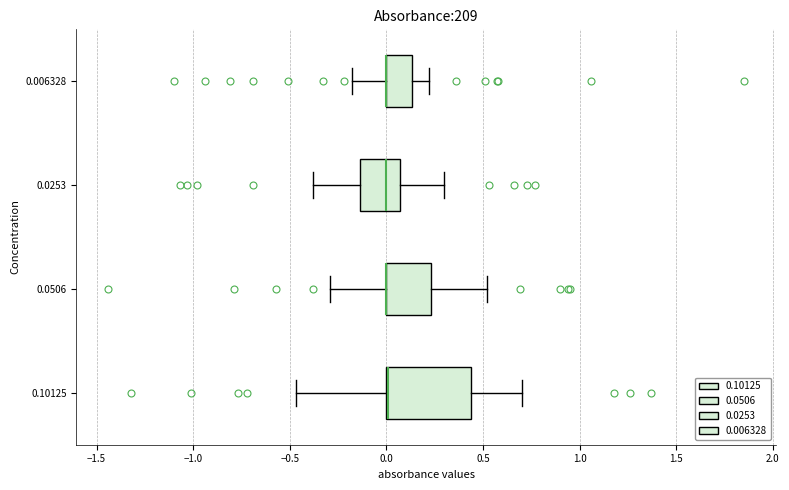

Reading bottom to top, transcribe this box plot: for each box, give where its median line is, the range the box spans, and where its two whiskers end, as read against the x-axis. The values are not printed on the chart, so give them approximately, as read against the axis.

0.10125: median 0.00 (drawn on the box's left edge), box 0.00 to 0.45, whiskers -0.45 to 0.70
0.0506: median 0.00 (drawn on the box's left edge), box 0.00 to 0.25, whiskers -0.30 to 0.50
0.0253: median 0.00, box -0.15 to 0.05, whiskers -0.40 to 0.30
0.006328: median 0.00 (drawn on the box's left edge), box 0.00 to 0.15, whiskers -0.20 to 0.20